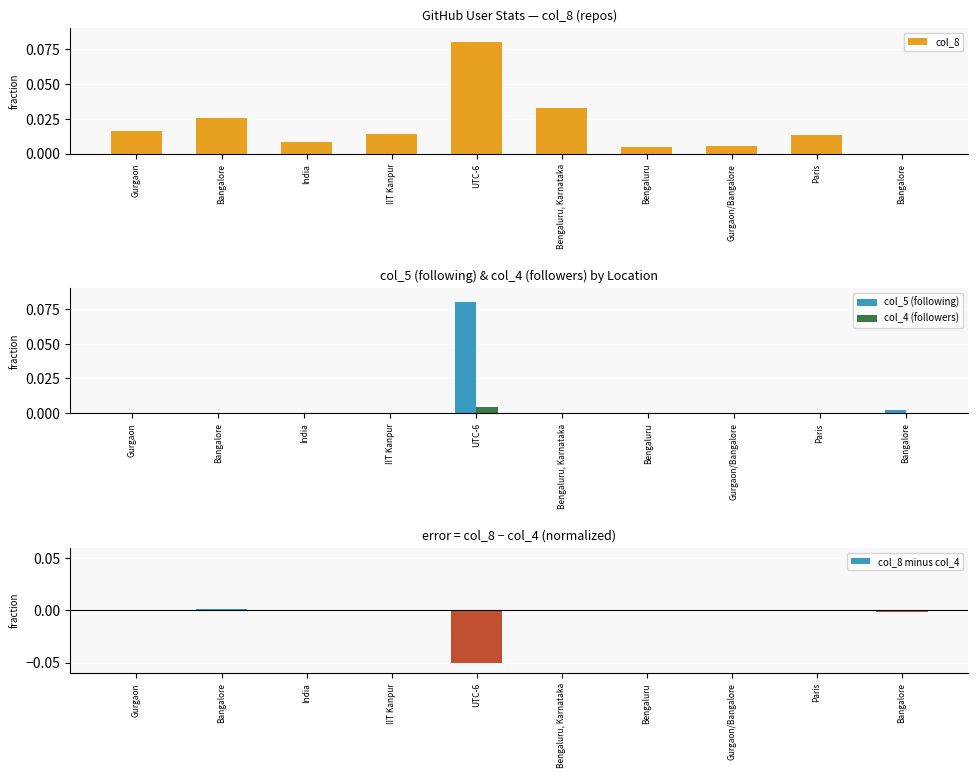

At how many categories does at least one series exceed 0?

10